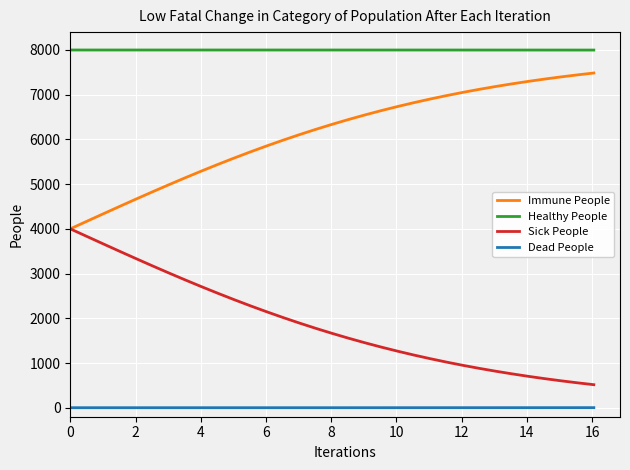

How many lines are shown in the chart?

4